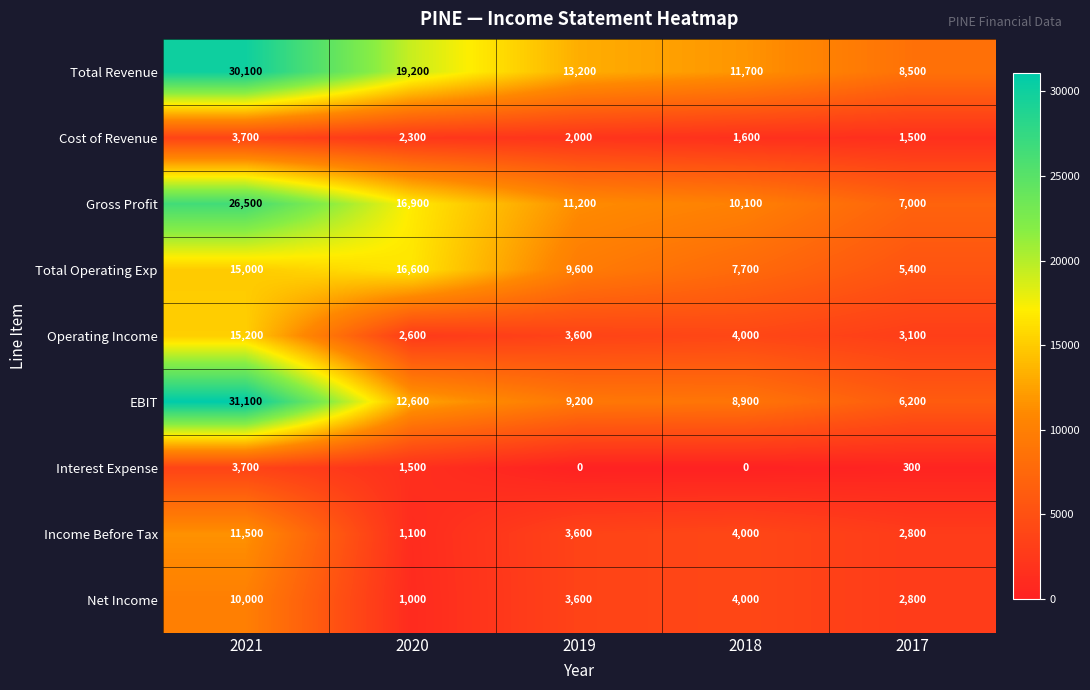

Which series changed the most between 2021 and 2017?

EBIT